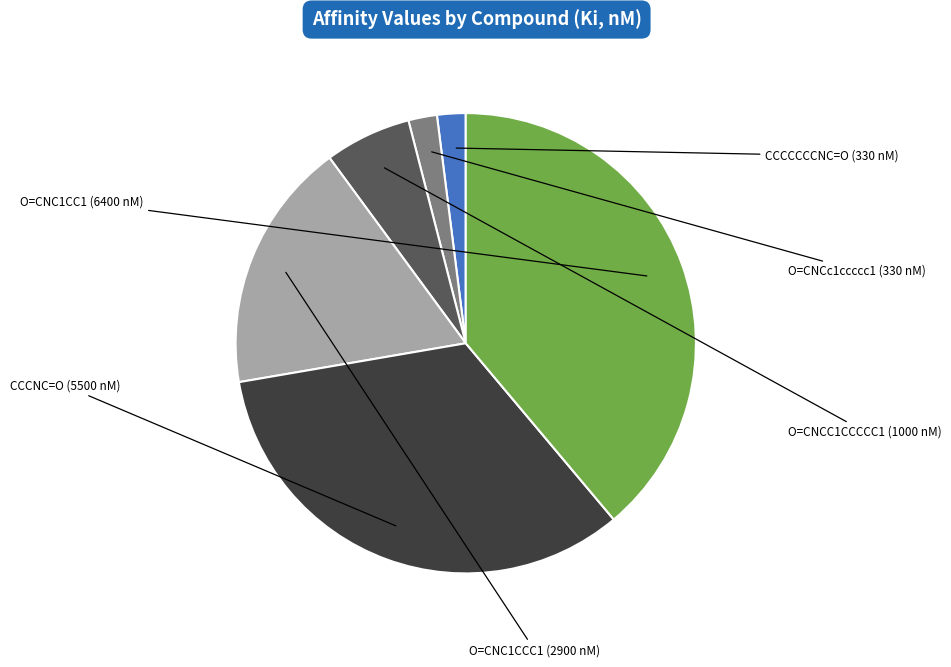

Is there any slice that represents more than half of the pie?

No